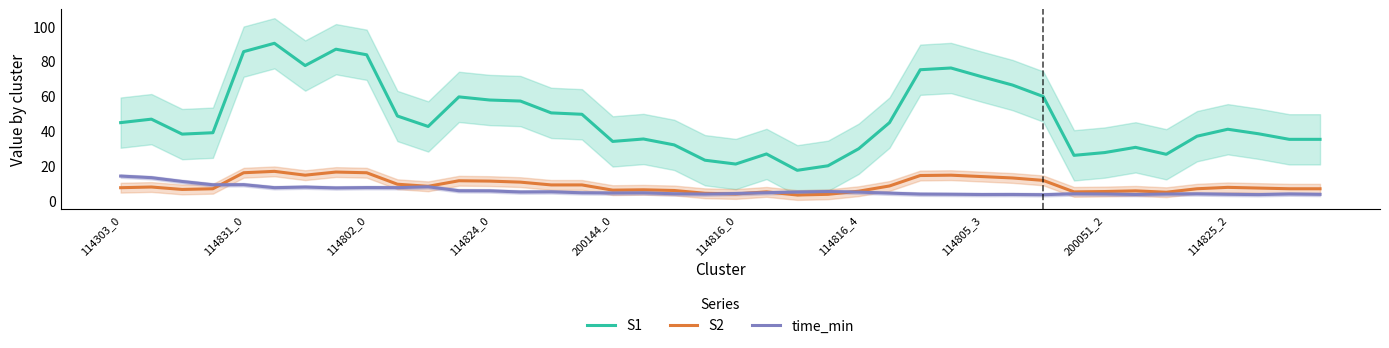

What is the maximum value for S1?

90.2